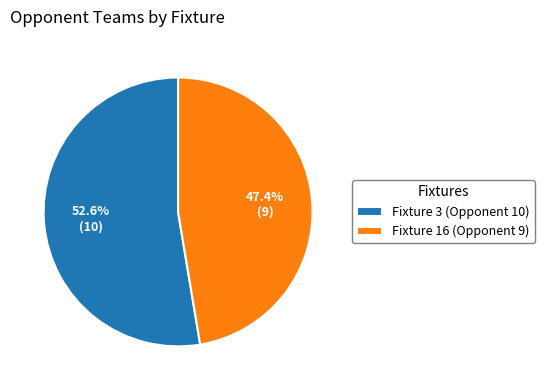

Which has a higher value, Fixture 3 (Opponent 10) or Fixture 16 (Opponent 9)?

Fixture 3 (Opponent 10)